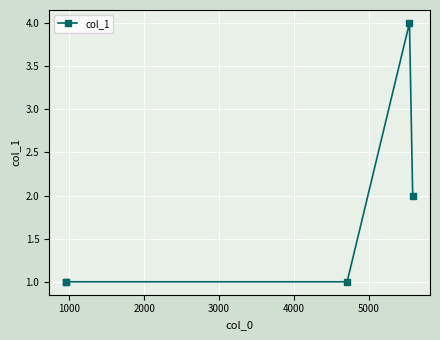

What is the average value?

2